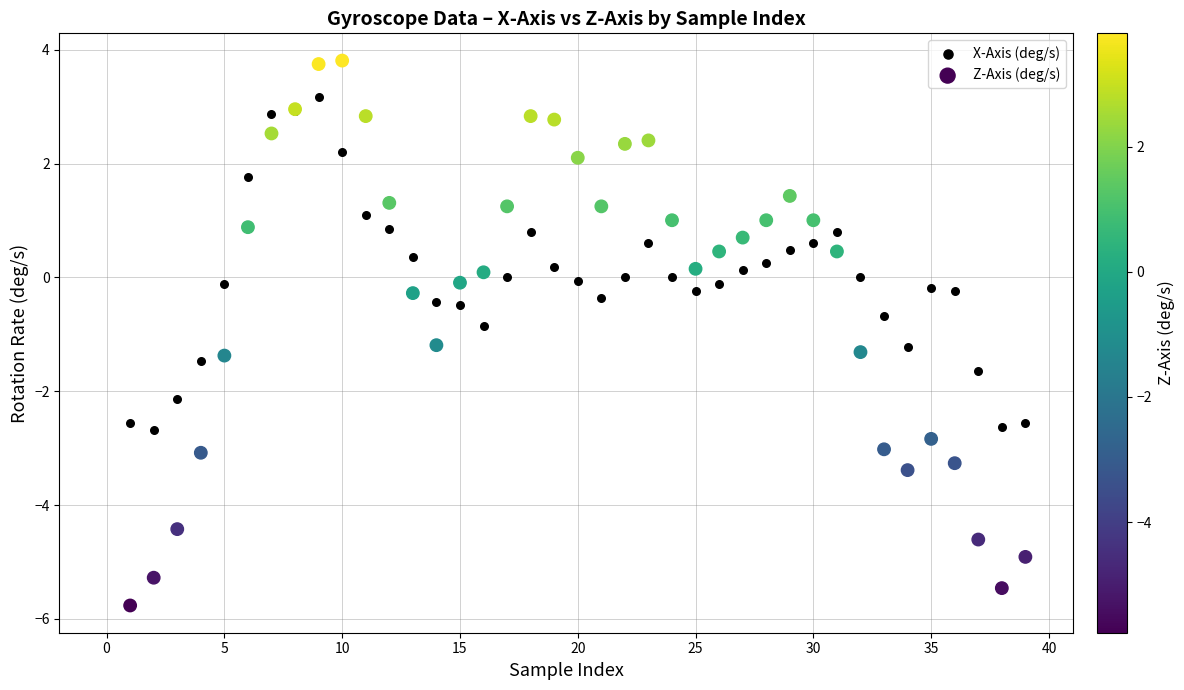

What is the X range (max minus min) for the scatter plot?

38.0